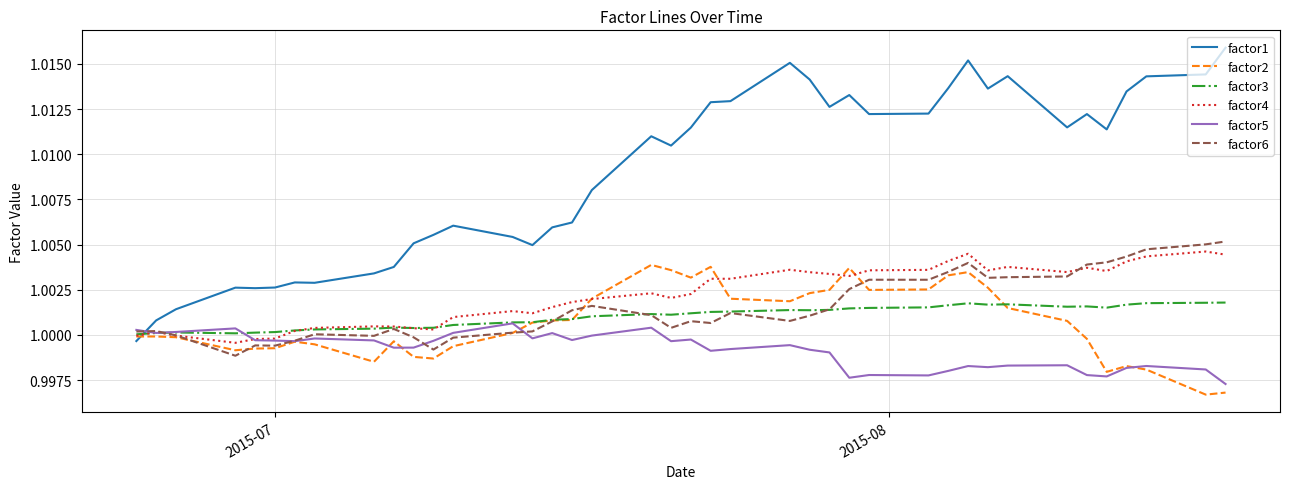

Which series has the largest total across all categories?

factor1